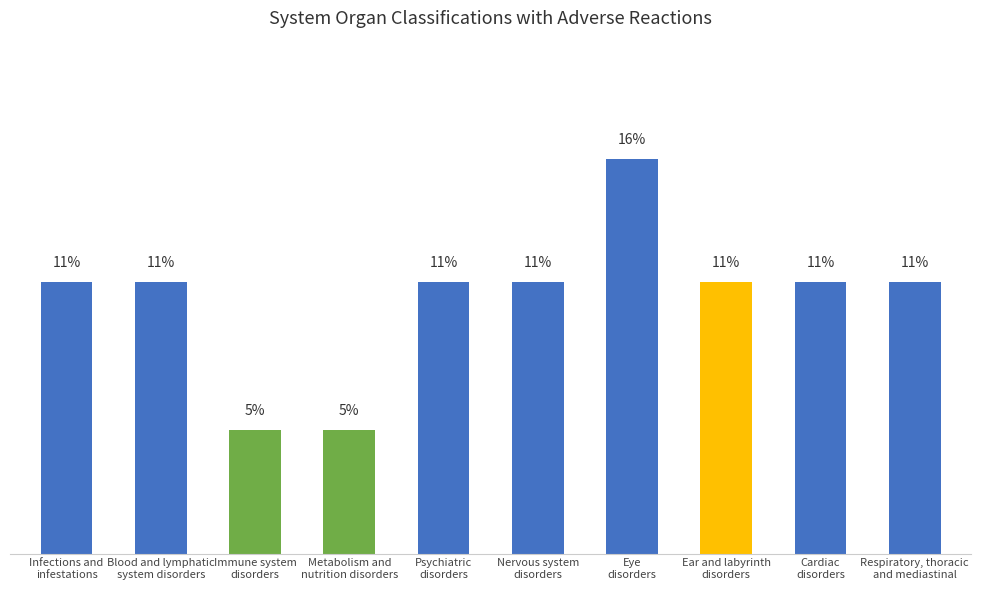

Does the chart contain any negative values?

No